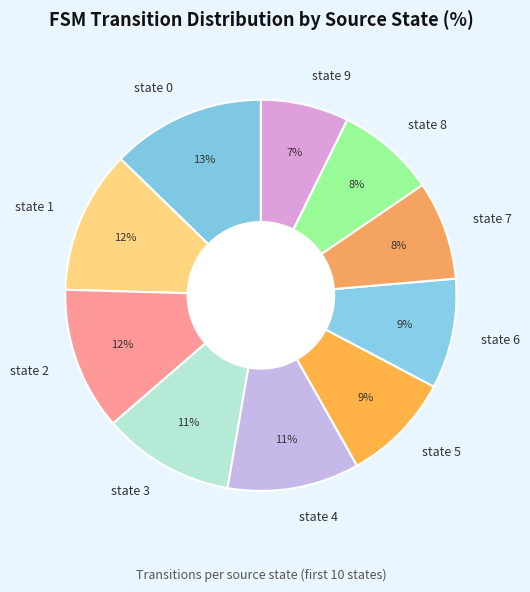

How many slices are in this pie chart?

10